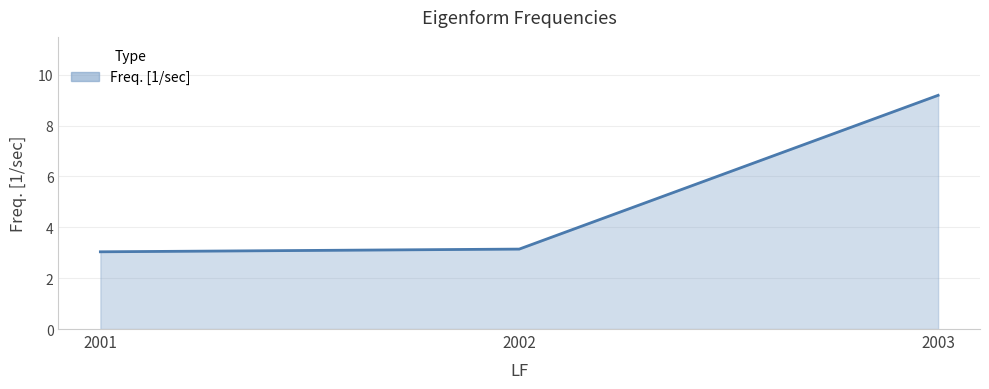

Reading left to right, extract all data points from this chart.

3.0	3.1	9.2